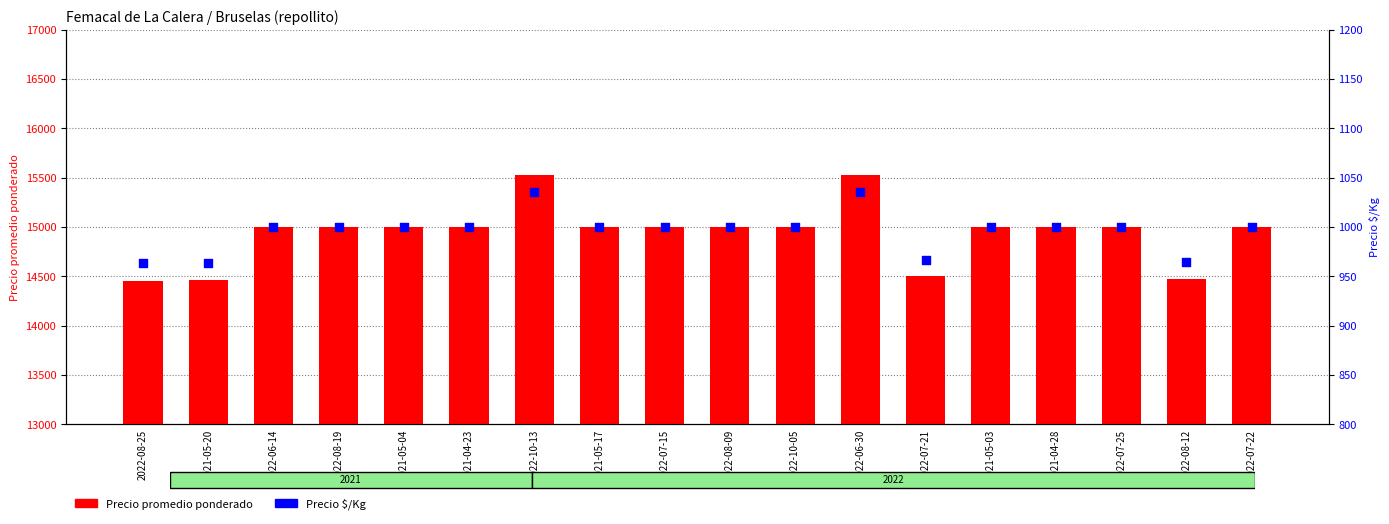

Which series has the largest Y range (max minus min)?

Precio promedio ponderado